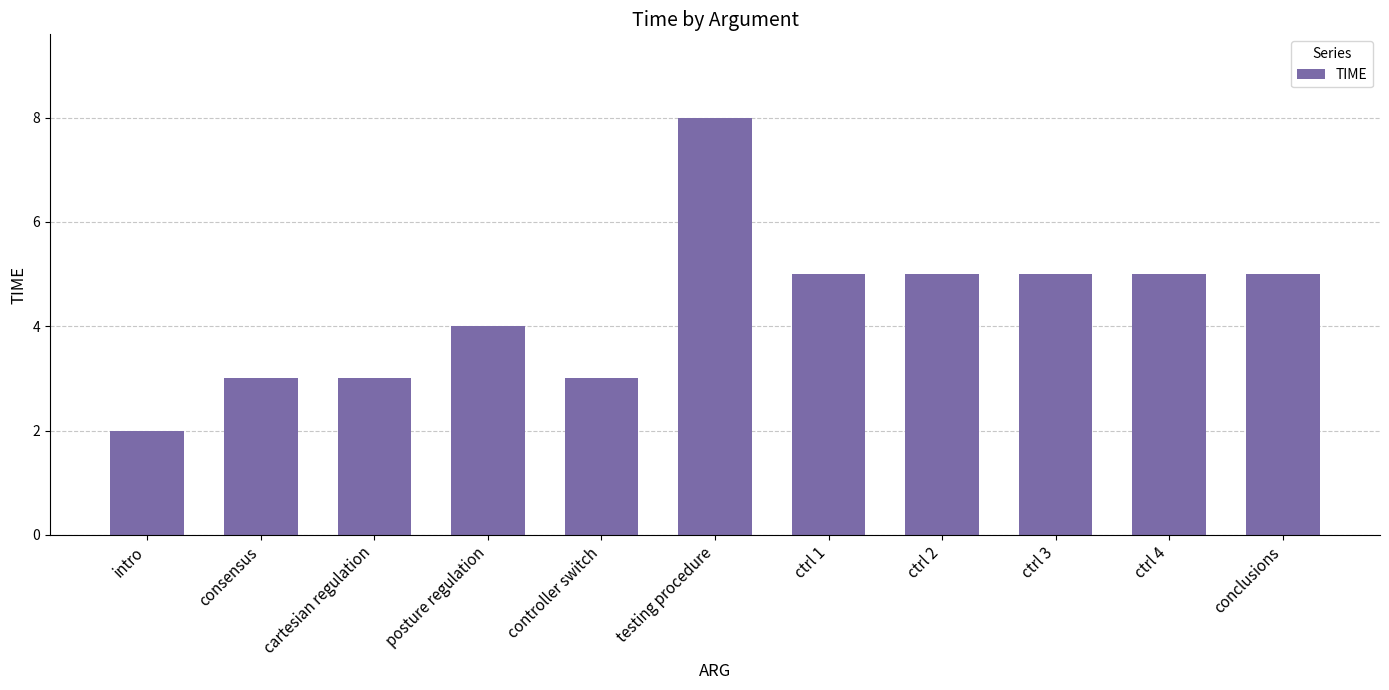

What is the label of the 3rd bar from the left?

cartesian regulation